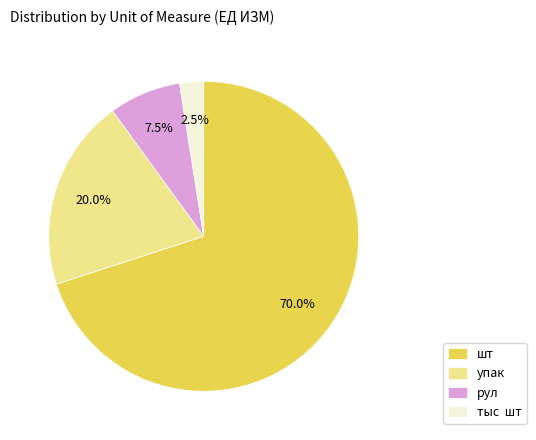

Rank the categories by value from highest to lowest.

шт, упак, рул, тыс шт